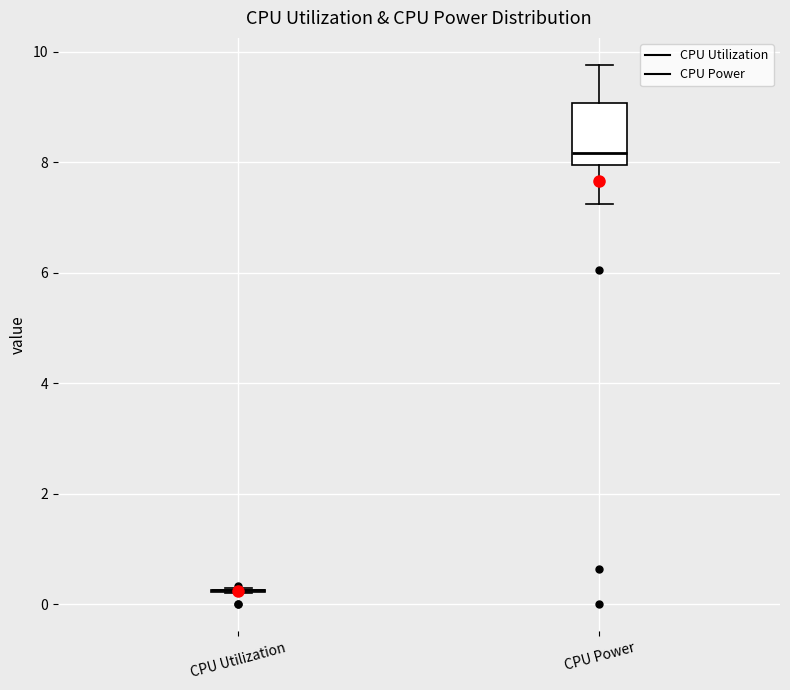

Reading left to right, read every box against the y-axis: the position of its median line, the range the box covers, and the ends of its whiskers. The values are not printed on the chart, so give them approximately, as read against the axis.

CPU Utilization: box collapsed to a line at 0.2, whiskers 0.2 to 0.2
CPU Power: median 8.2, box 8.0 to 9.0, whiskers 7.2 to 9.8